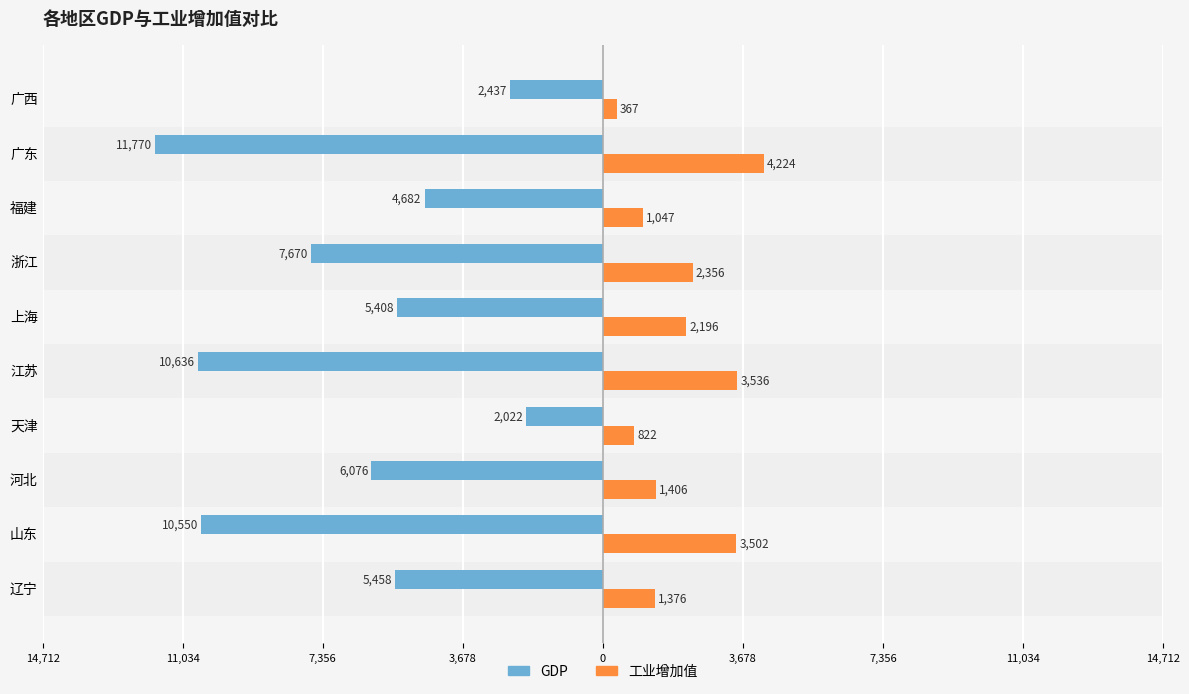

How many data points does each series have?

10